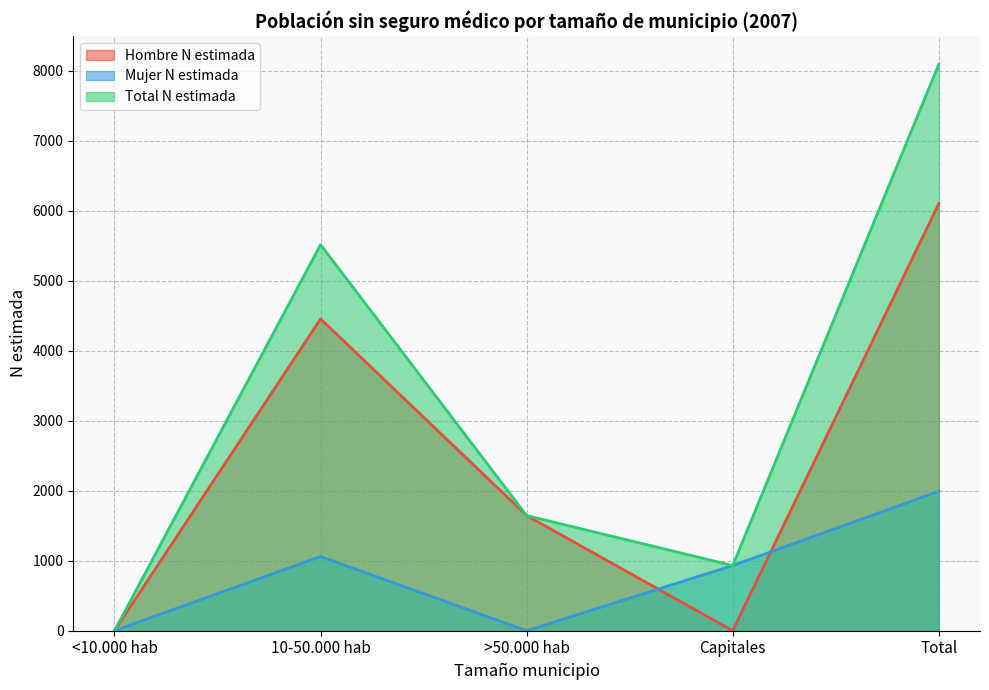

How many intersections are there between Hombre N estimada and Mujer N estimada?

2